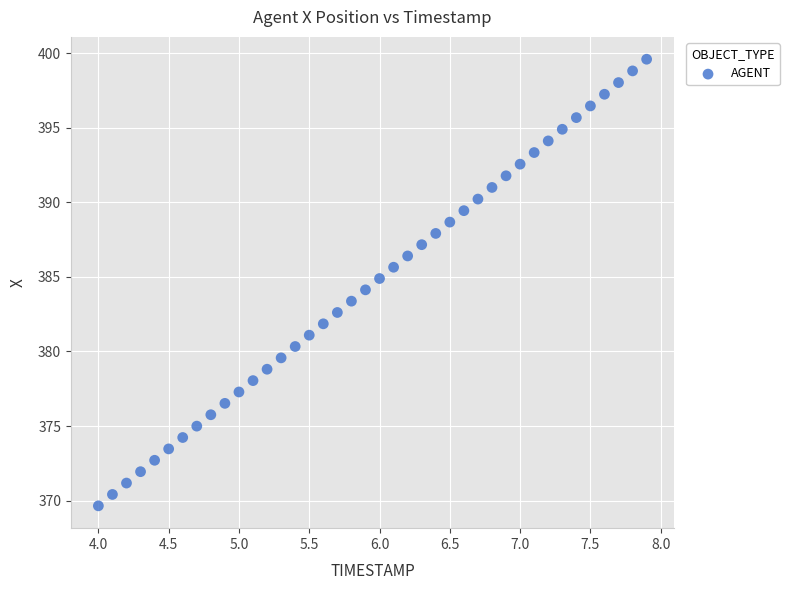

What is the range of X values (max minus min)?

3.9